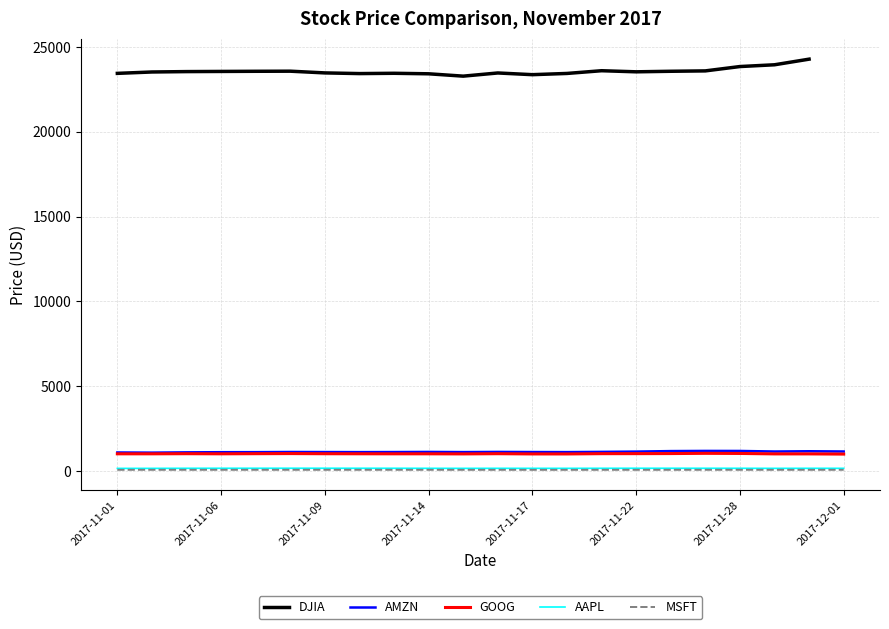

How many lines are shown in the chart?

5